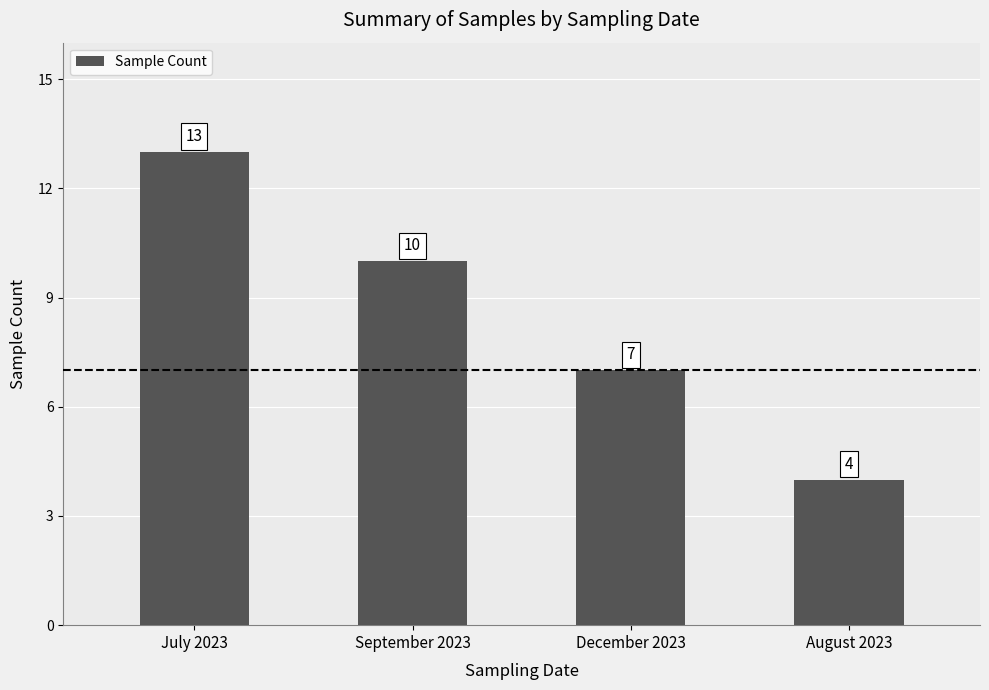

Rank the categories by value from lowest to highest.

August 2023, December 2023, September 2023, July 2023